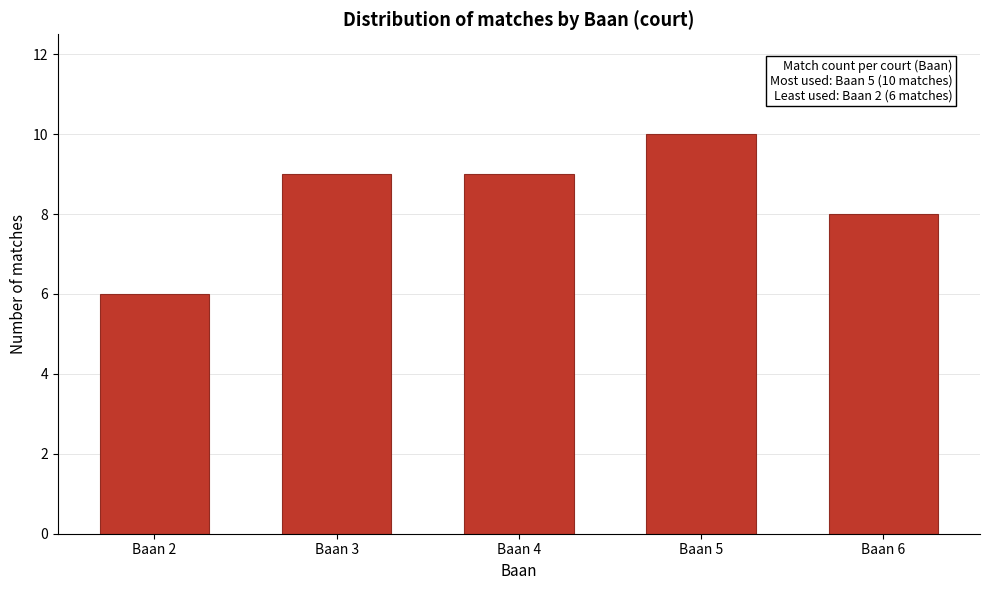

Reading left to right, transcribe all the data shown in this chart.

6	9	9	10	8